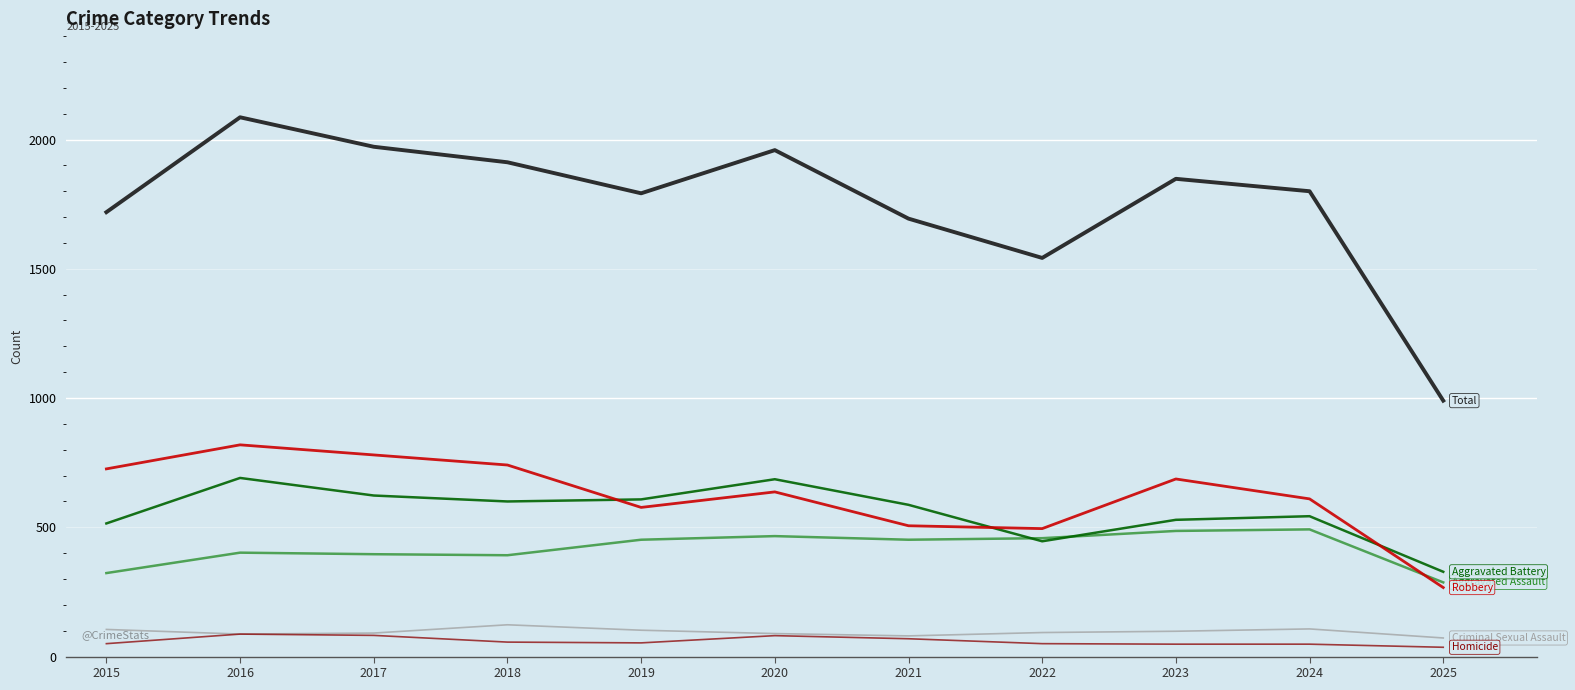

Does the chart have visible grid lines?

Yes